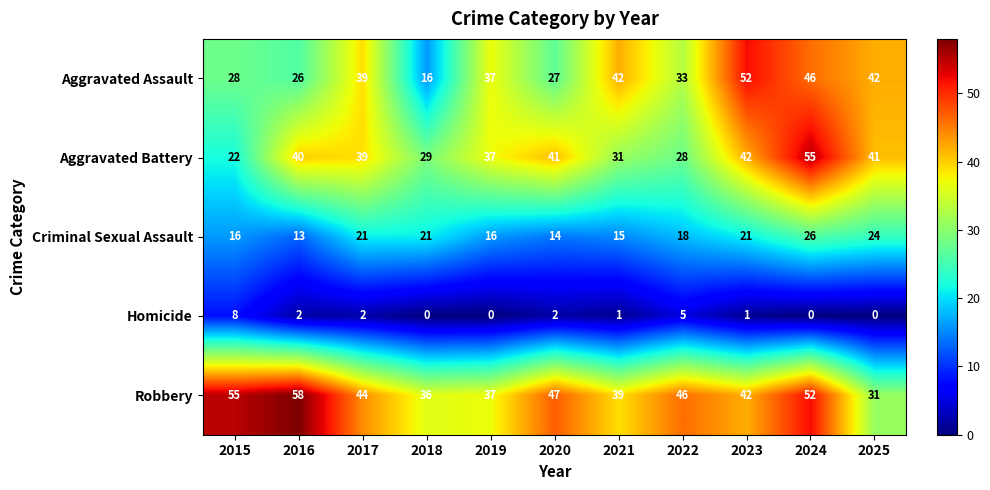

What is the spread (max minus min) of values at 2025?

42